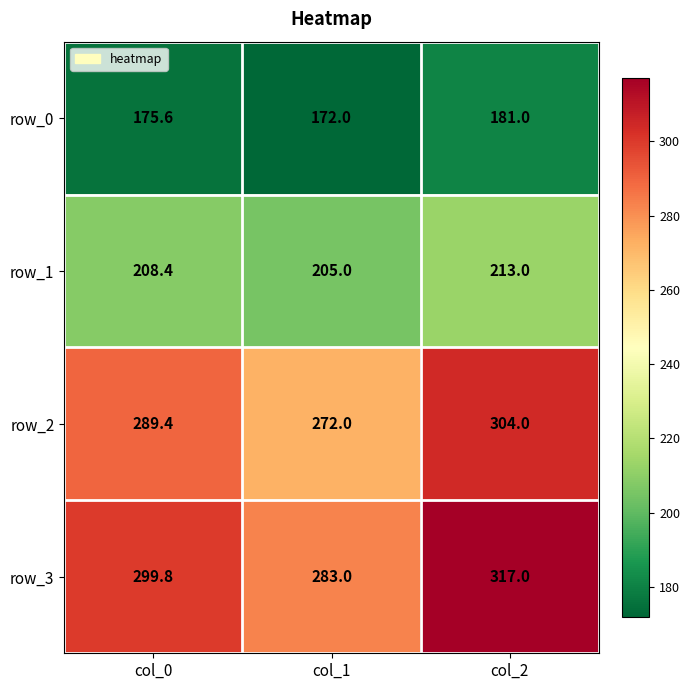

What is the sum of all row_1 values?

626.4